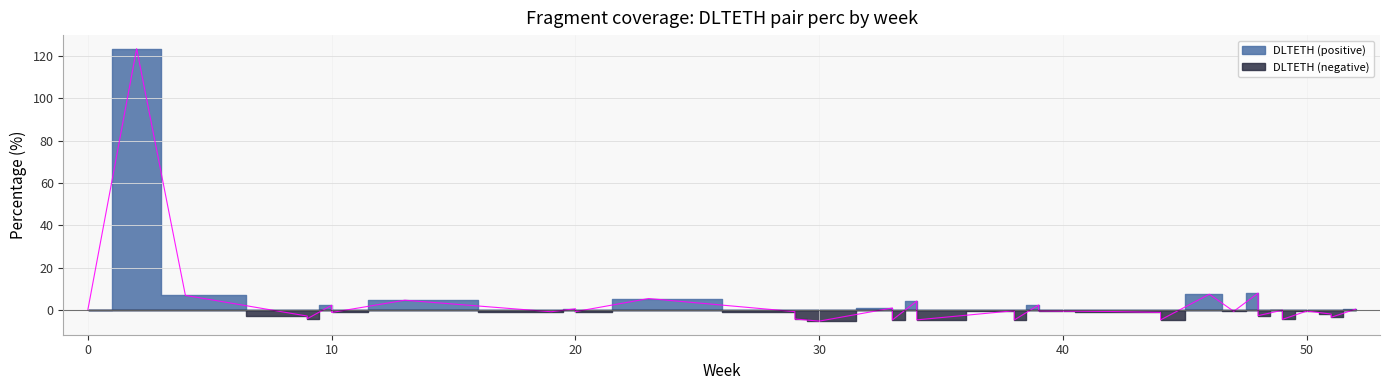

Between 39 and 2, which is larger?

2